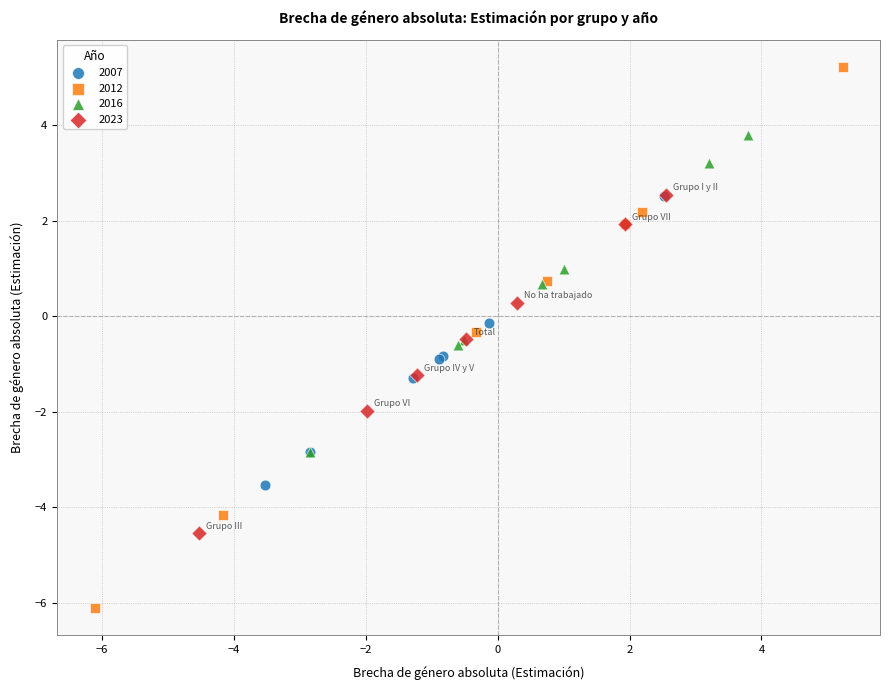

Which series contains the highest Y value?

2012